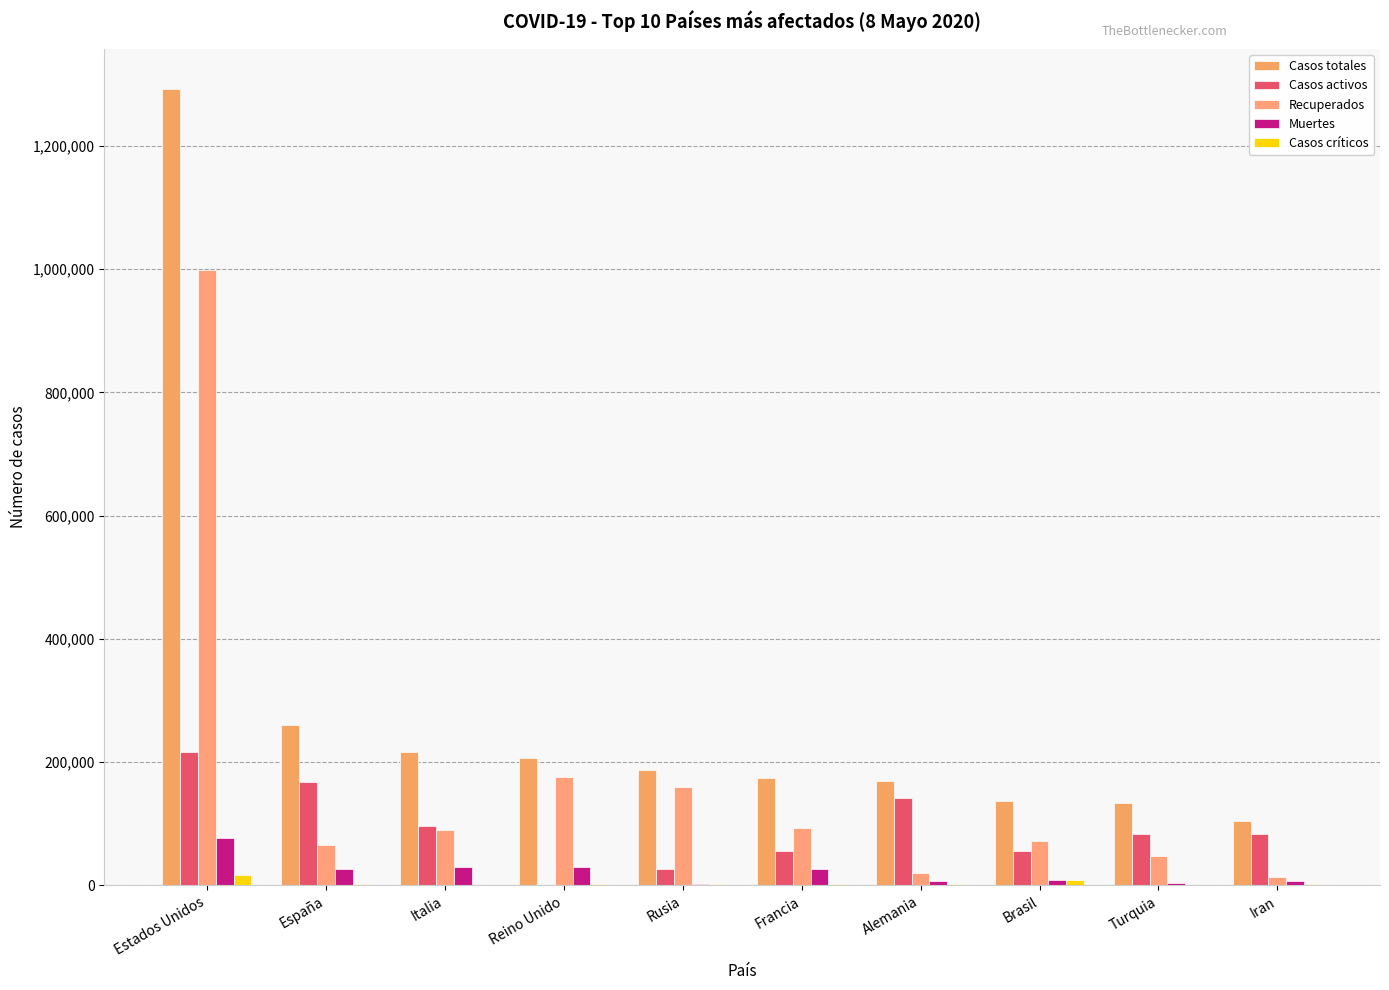

The Casos críticos series shows 1012 at España. True or false?

False